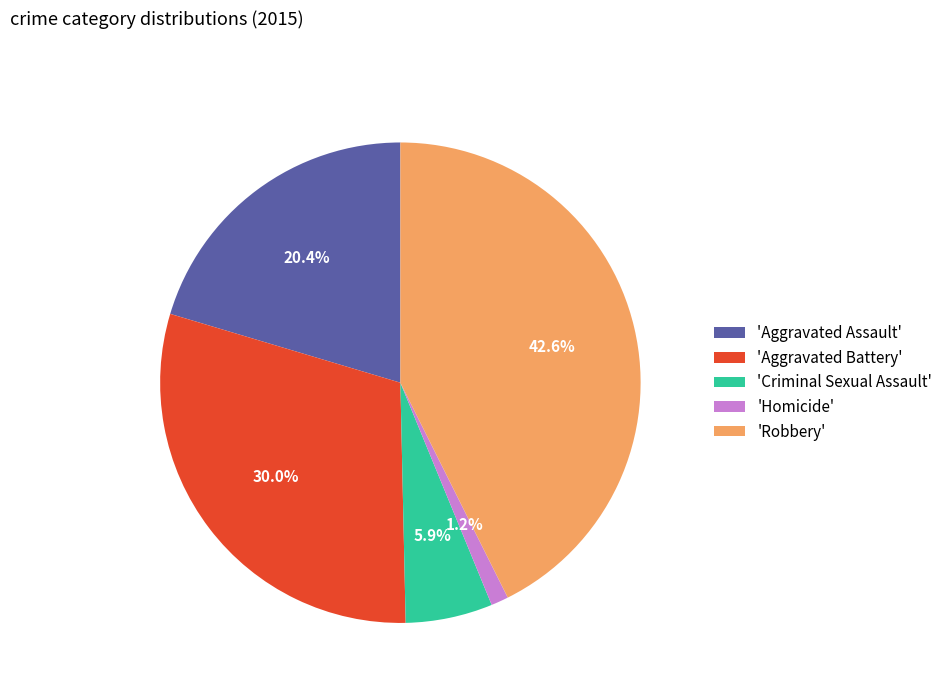

Count the number of slices in the pie.

5